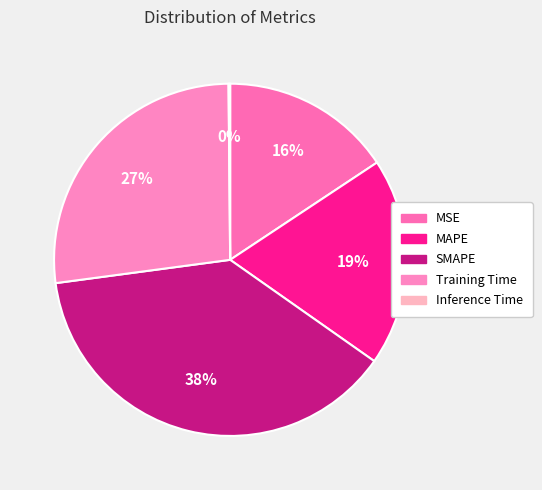

To the nearest percent, what portion does Training Time represent?

27%